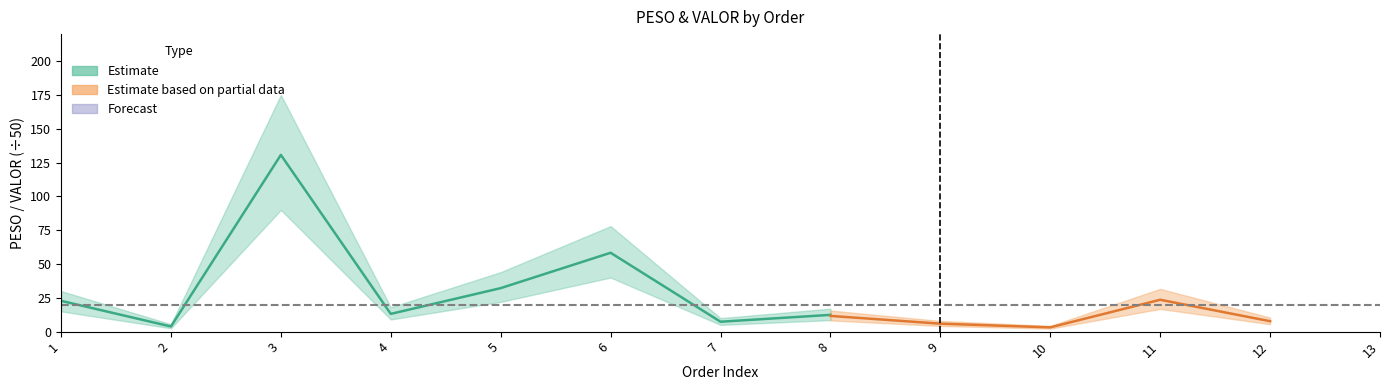

At which label does PESO first exceed 13?

1